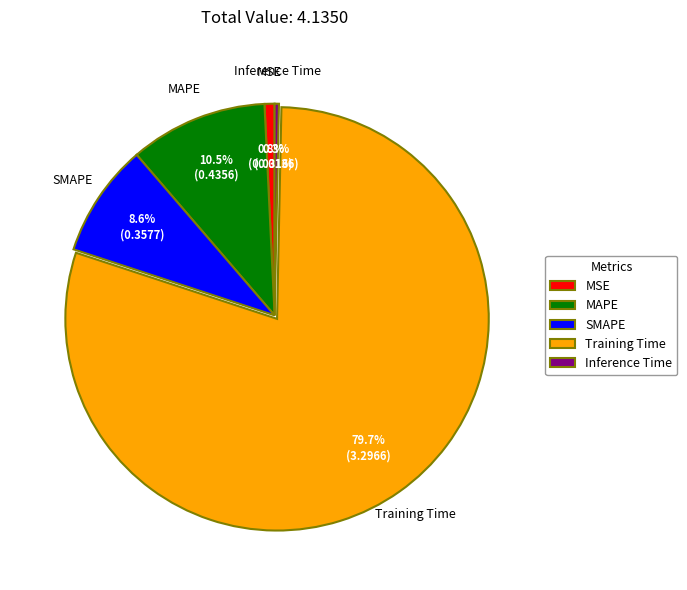

To the nearest percent, what is the combined percentage of Inference Time and SMAPE?

9%